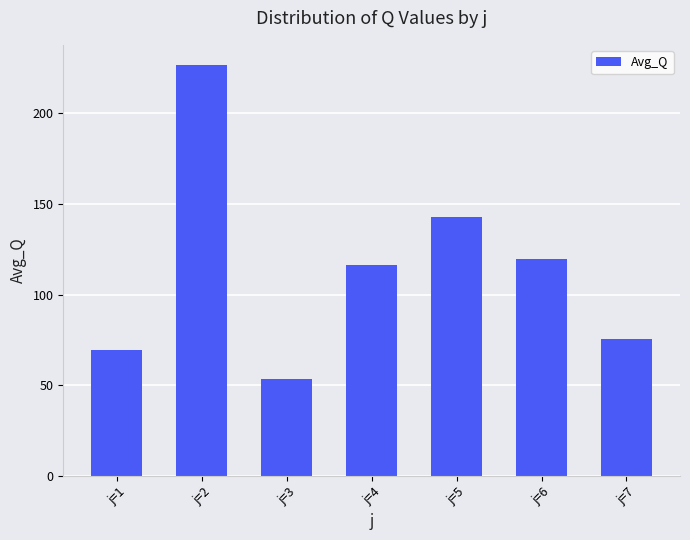

Which has a higher value, j=2 or j=1?

j=2